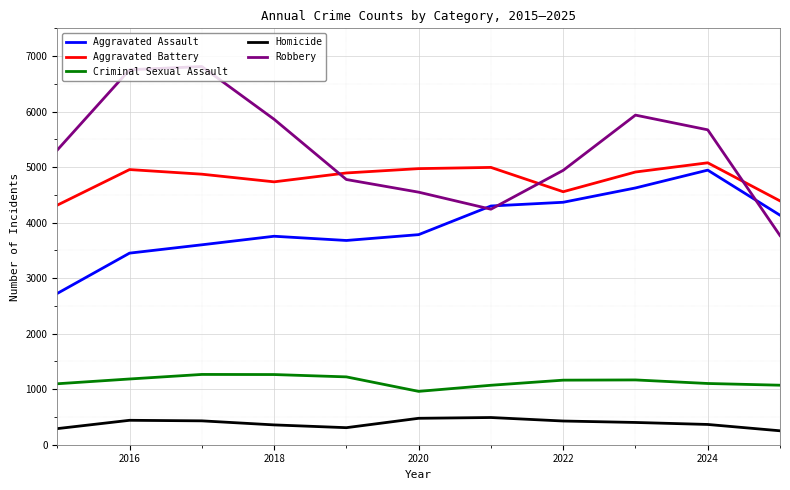

Which series has the largest total across all categories?

Robbery